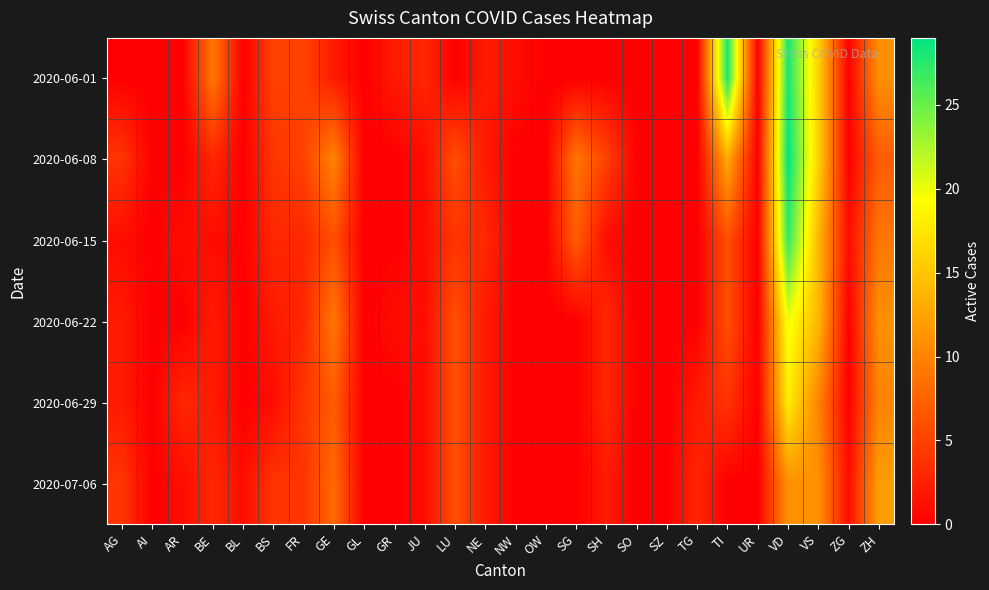

Reading left to right, transcribe all the data shown in this chart.

2020-06-01: AG=0	AI=0	AR=0	BE=9	BL=0	BS=5	FR=5	GE=2	GL=0	GR=2	JU=3	LU=0	NE=2	NW=1	OW=0	SG=0	SH=0	SO=0	SZ=0	TG=0	TI=28	UR=0	VD=28	VS=16	ZG=0	ZH=11
2020-06-08: AG=4	AI=0	AR=0	BE=3	BL=0	BS=4	FR=5	GE=10	GL=0	GR=0	JU=1	LU=6	NE=2	NW=0	OW=0	SG=9	SH=5	SO=0	SZ=0	TG=0	TI=13	UR=0	VD=29	VS=16	ZG=0	ZH=7
2020-06-15: AG=1	AI=0	AR=1	BE=1	BL=0	BS=3	FR=3	GE=6	GL=0	GR=0	JU=1	LU=4	NE=3	NW=0	OW=0	SG=7	SH=1	SO=0	SZ=0	TG=0	TI=6	UR=0	VD=27	VS=14	ZG=1	ZH=9
2020-06-22: AG=2	AI=0	AR=0	BE=2	BL=0	BS=2	FR=3	GE=9	GL=0	GR=1	JU=1	LU=6	NE=2	NW=0	OW=0	SG=0	SH=3	SO=0	SZ=0	TG=0	TI=6	UR=0	VD=20	VS=14	ZG=0	ZH=11
2020-06-29: AG=2	AI=0	AR=3	BE=2	BL=0	BS=1	FR=4	GE=7	GL=0	GR=0	JU=1	LU=6	NE=2	NW=0	OW=0	SG=0	SH=3	SO=0	SZ=0	TG=2	TI=4	UR=0	VD=18	VS=10	ZG=0	ZH=10
2020-07-06: AG=4	AI=0	AR=1	BE=3	BL=1	BS=4	FR=4	GE=8	GL=0	GR=0	JU=1	LU=6	NE=2	NW=0	OW=0	SG=0	SH=2	SO=0	SZ=0	TG=3	TI=0	UR=0	VD=11	VS=11	ZG=1	ZH=12